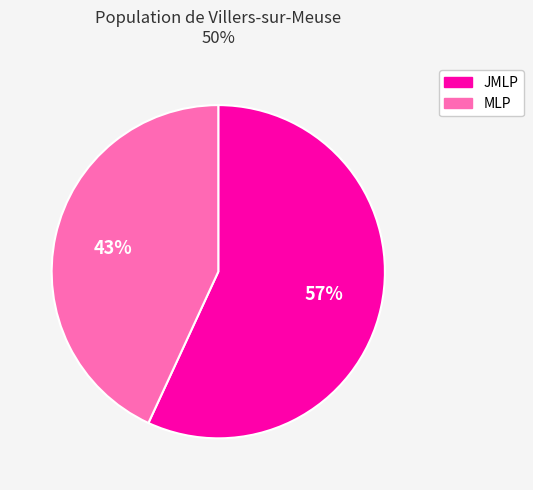

Which category has the smallest portion of the pie?

MLP